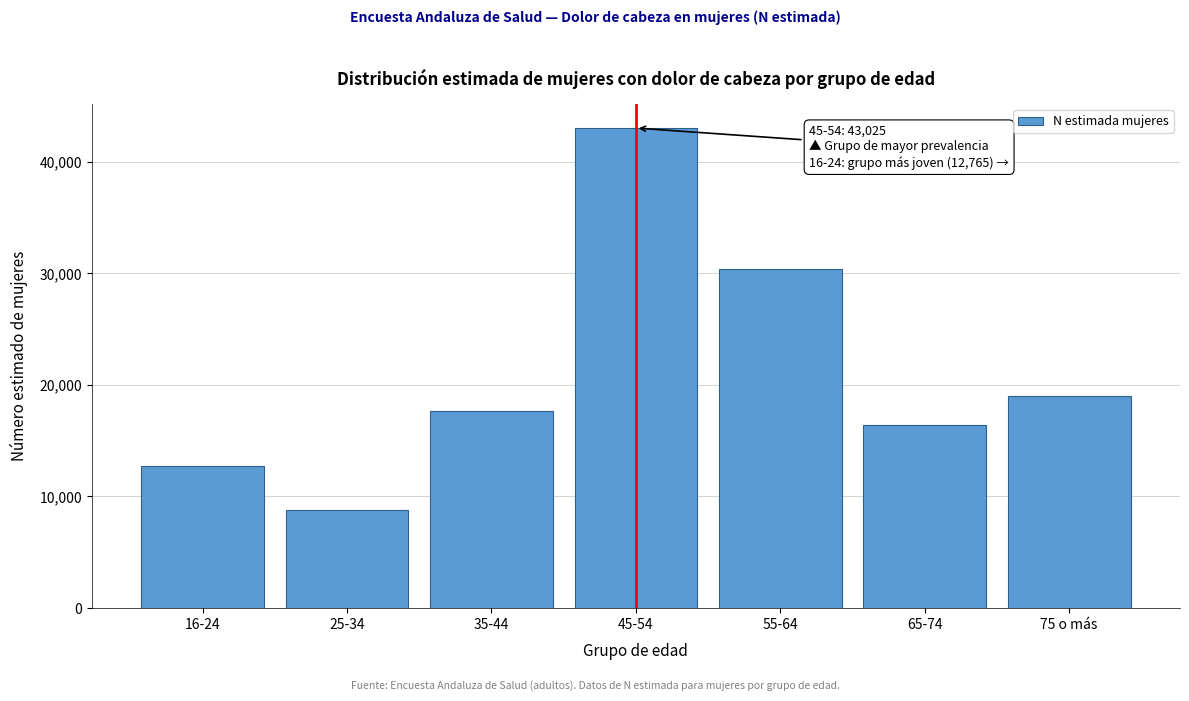

Reading right to left, what are all the values shown in this chart?

75 o más=19024	65-74=16407	55-64=30418	45-54=43025	35-44=17660	25-34=8819	16-24=12765